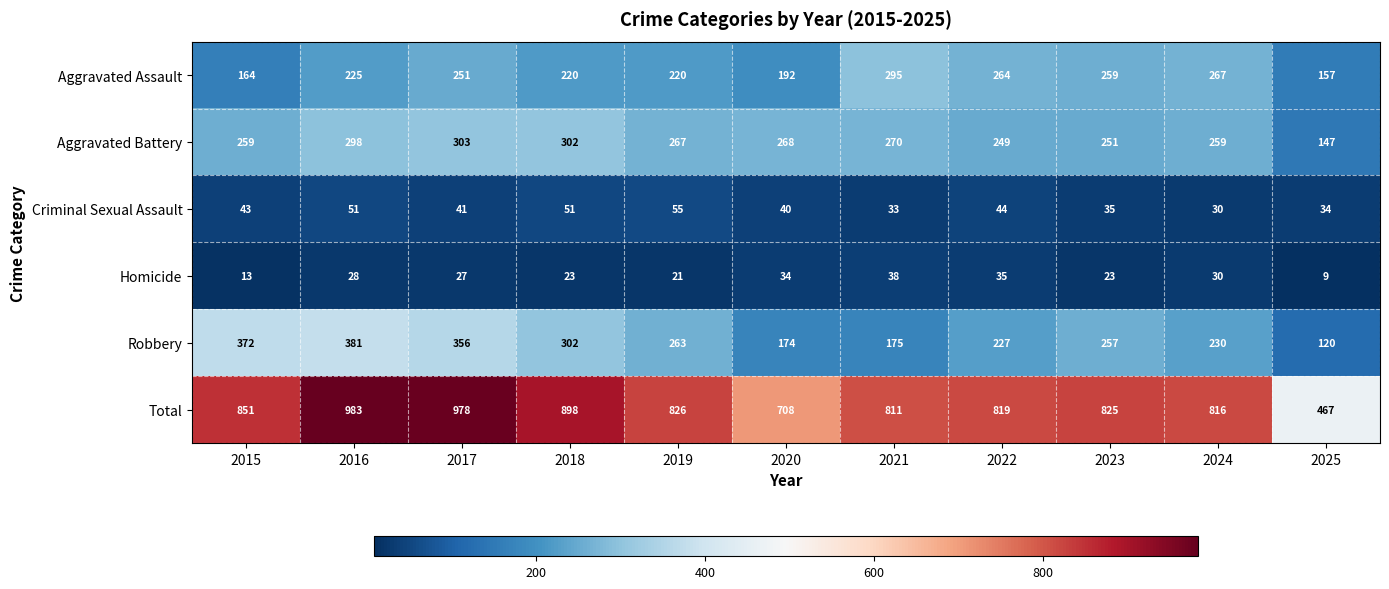

What is the sum of all Criminal Sexual Assault values?

457